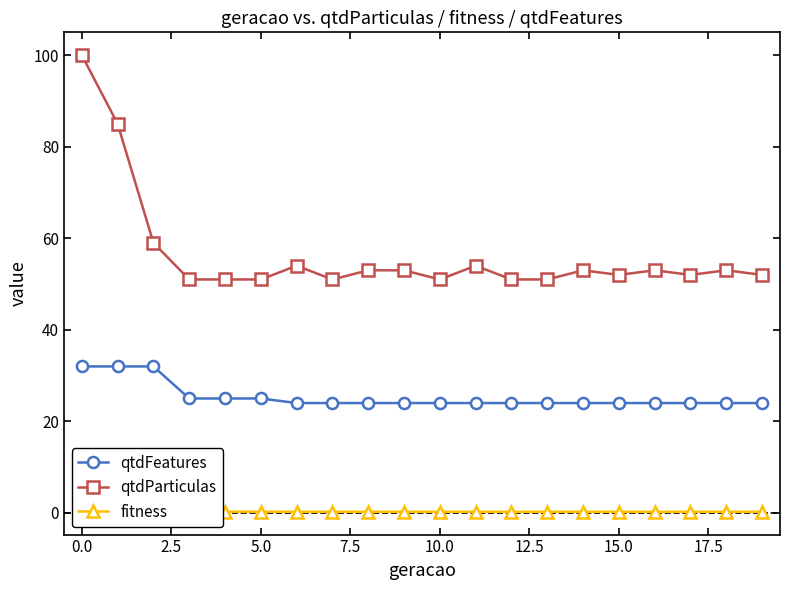

Which series has the largest range (max minus min)?

qtdParticulas